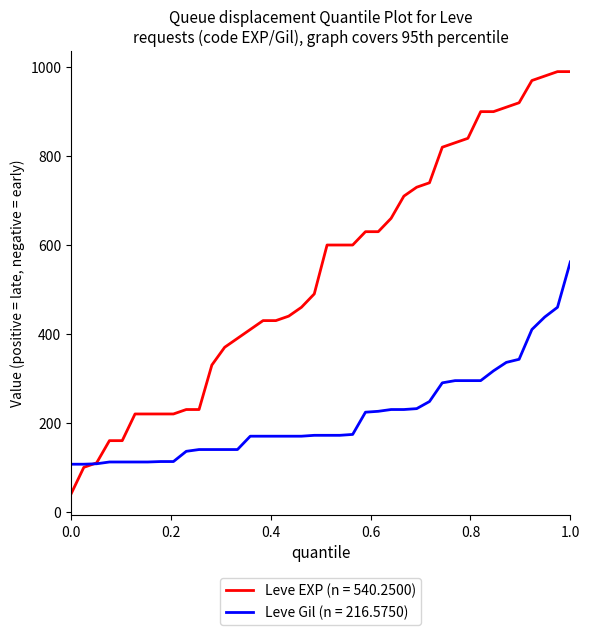

Rank the series by their average value, from highest to lowest.

Leve EXP (n = 540.2500), Leve Gil (n = 216.5750)